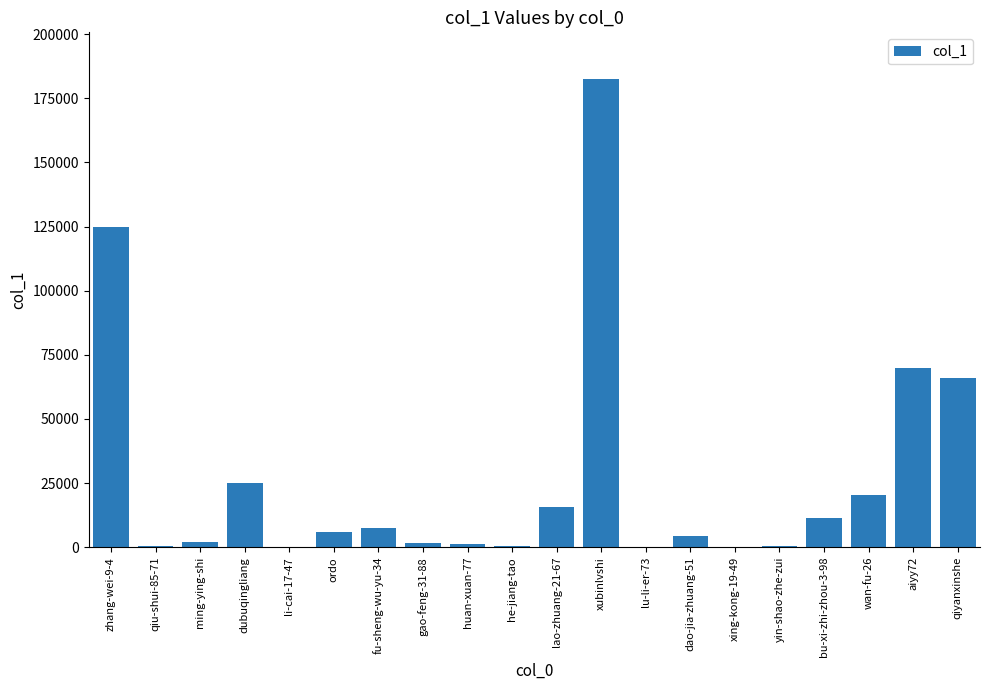

Which label corresponds to the largest value in the chart?

xubinlvshi